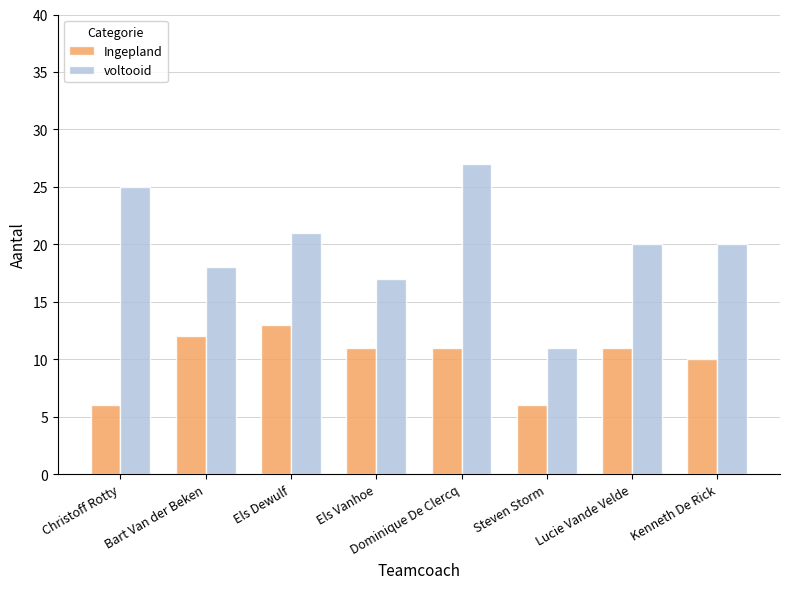

How many distinct data groups are displayed?

2